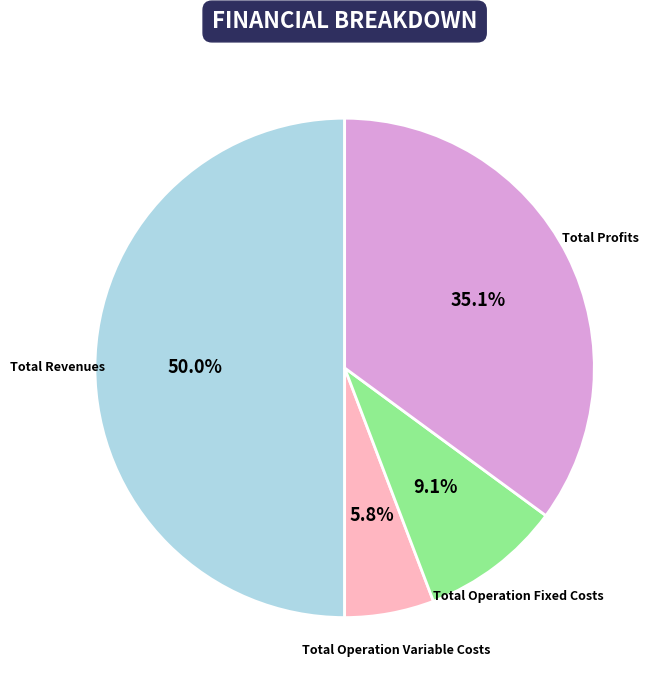

To the nearest percent, what is the difference between the largest and smallest slice percentages?

44%